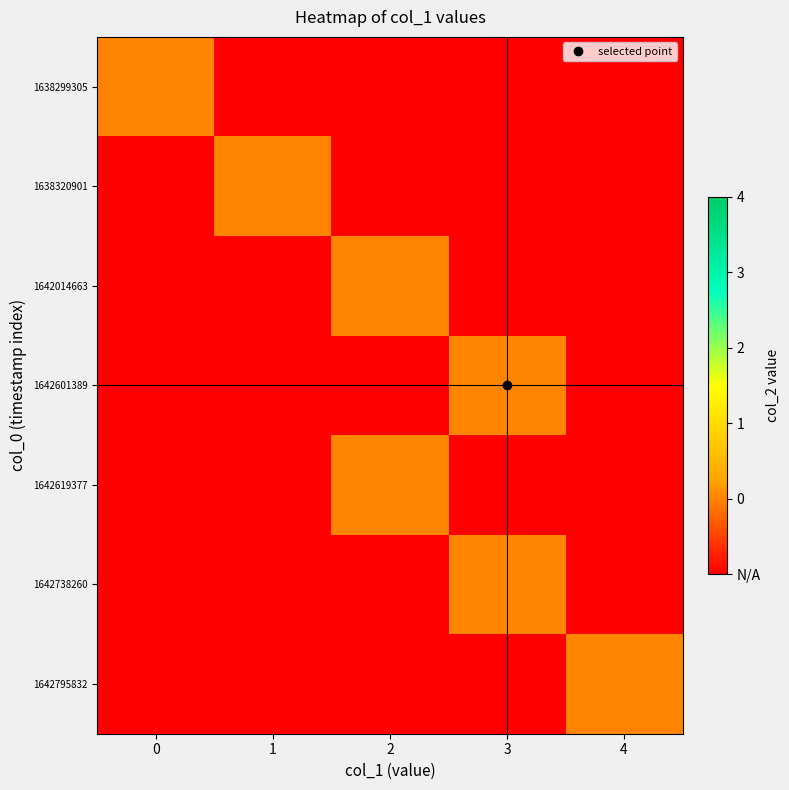

List the series in order of their peak value, highest first.

1638299305, 1638320901, 1642014663, 1642601389, 1642619377, 1642738260, 1642795832